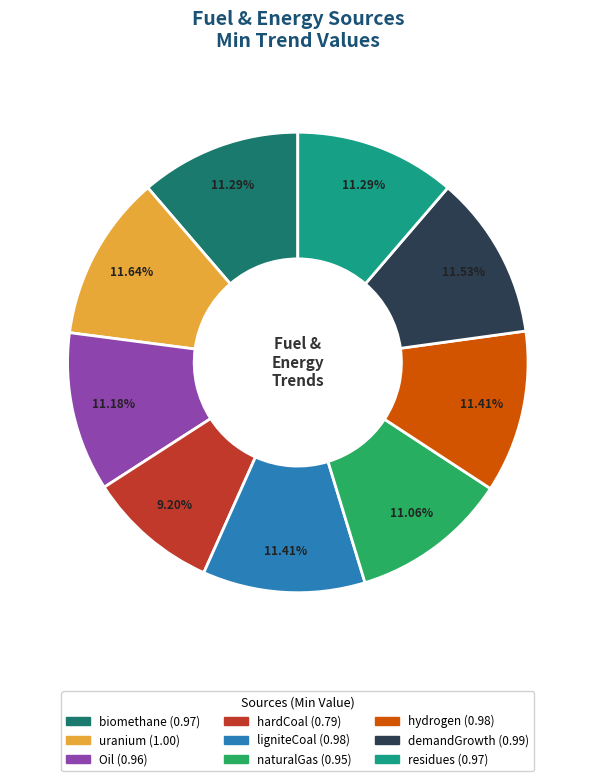

Does any single category account for the majority?

No